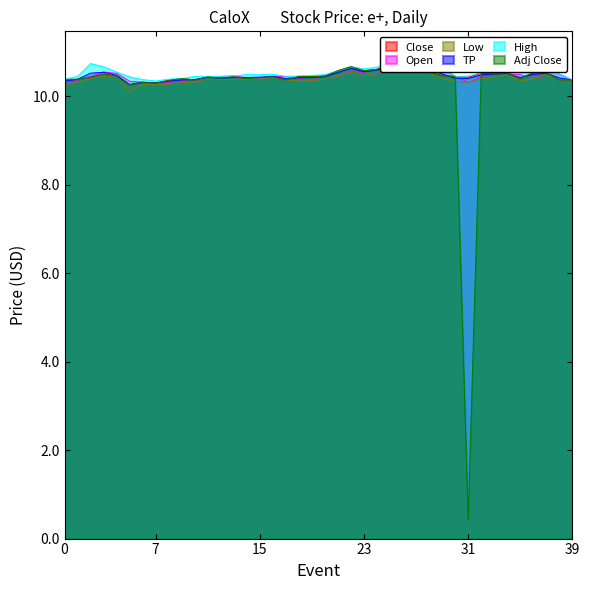

Rank the series at 7 from highest to lowest value.

High, TP, Close, Open, Adj Close, Low